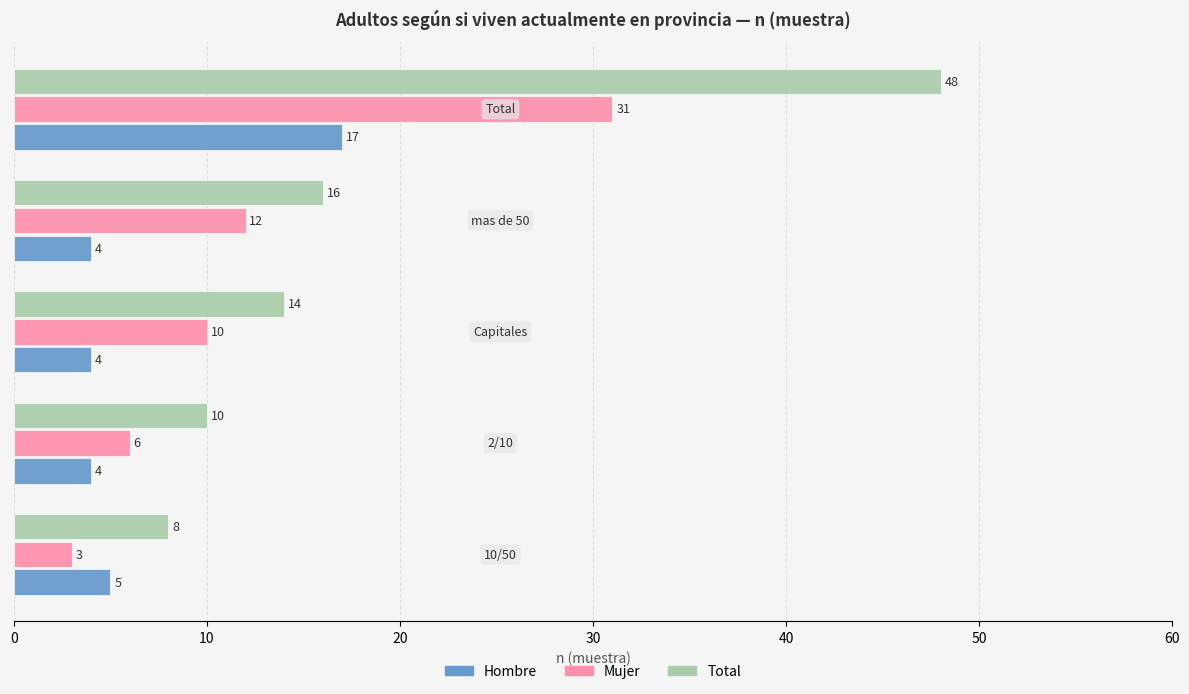

What is the greatest value displayed?

48